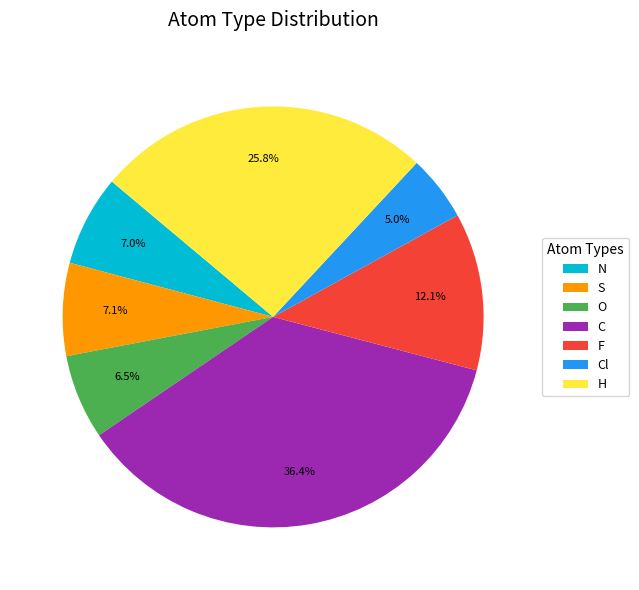

How many segments does this pie chart have?

7